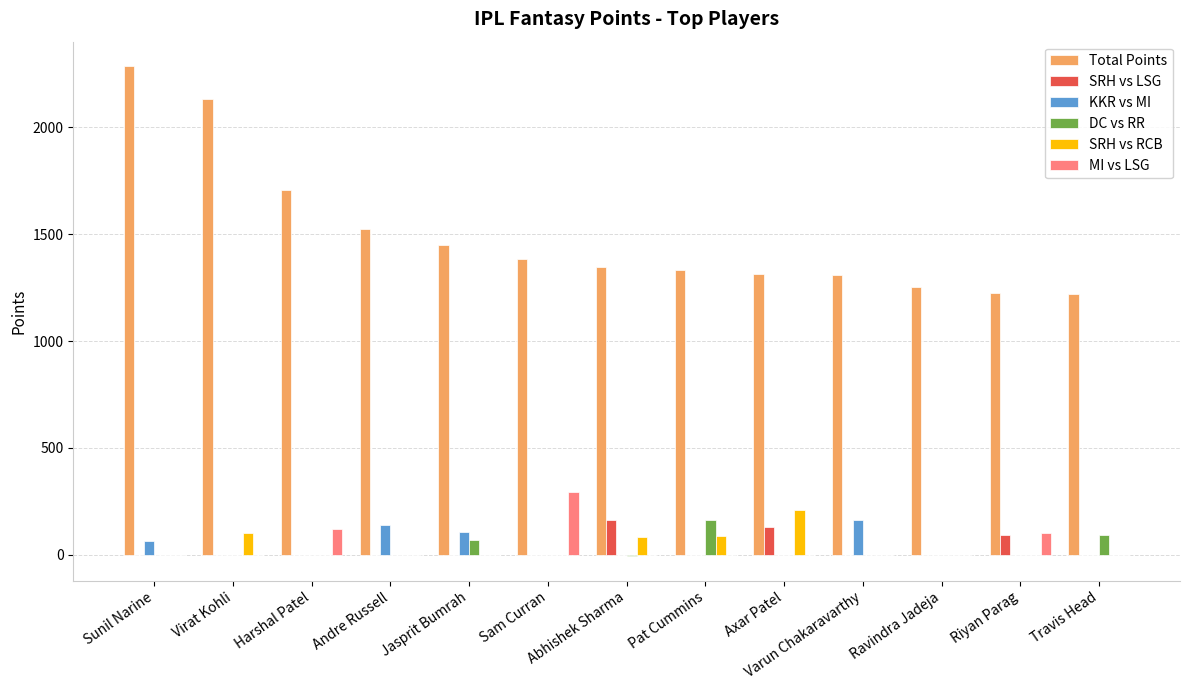

What is the total value across all series at Virat Kohli?

2236